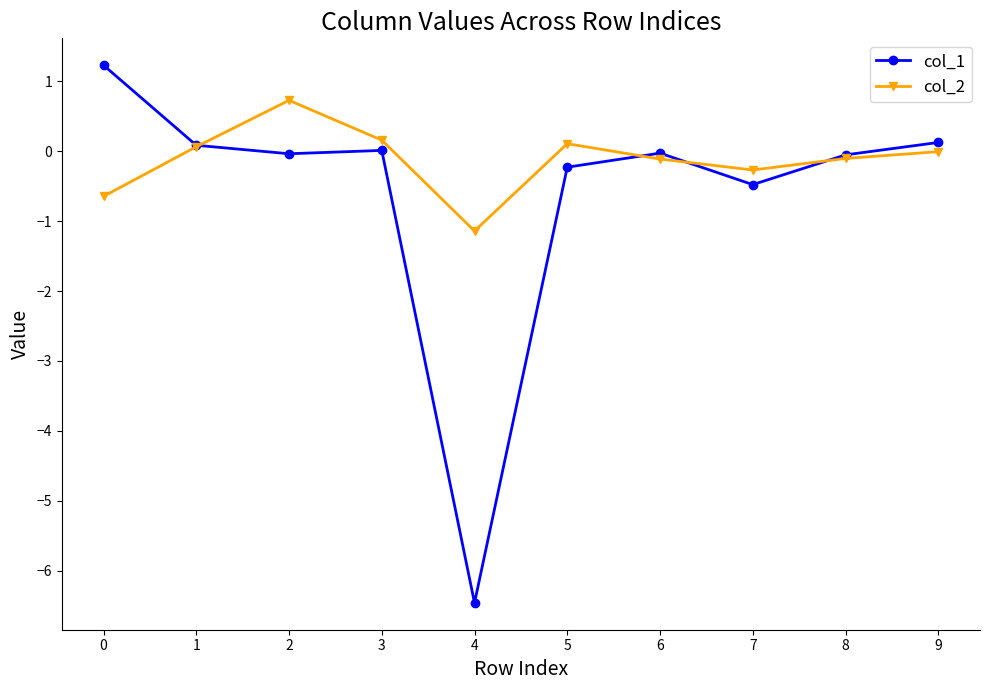

True or false: col_2 has more than 0 points higher than both neighbors.

True